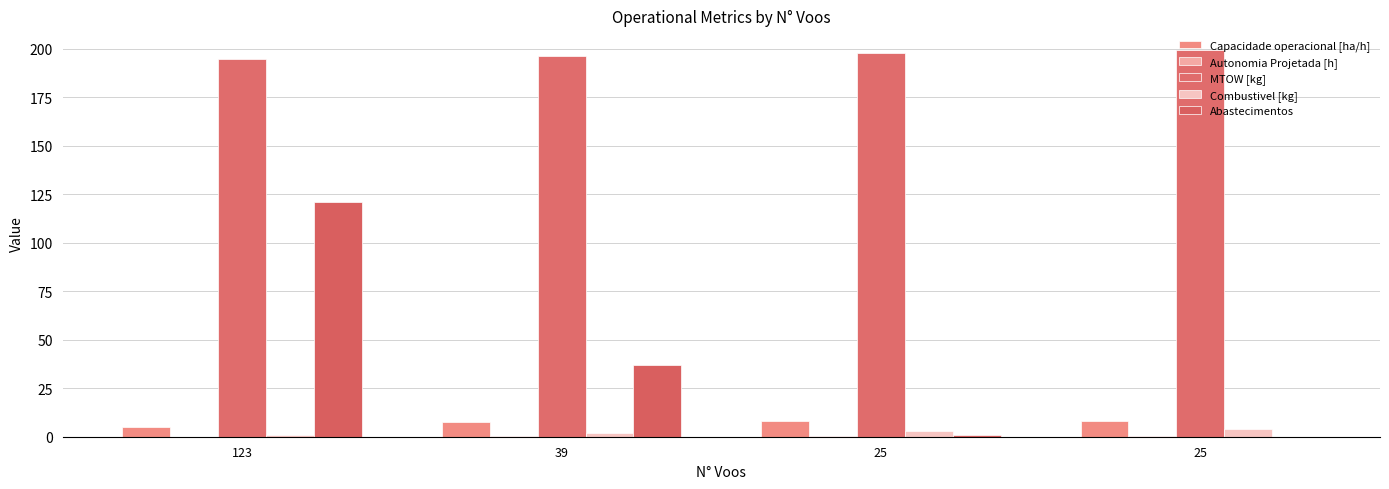

Reading left to right, extract all data points from this chart.

Capacidade operacional [ha/h]: 123=5.0	39=7.7	25=8.2	25=8.2
Autonomia Projetada [h]: 123=0.1	39=0.2	25=0.3	25=0.4
MTOW [kg]: 123=194.8	39=196.3	25=197.9	25=199.4
Combustivel [kg]: 123=1.0	39=2.0	25=3.0	25=4.0
Abastecimentos: 123=121.0	39=37.0	25=1.0	25=0.0